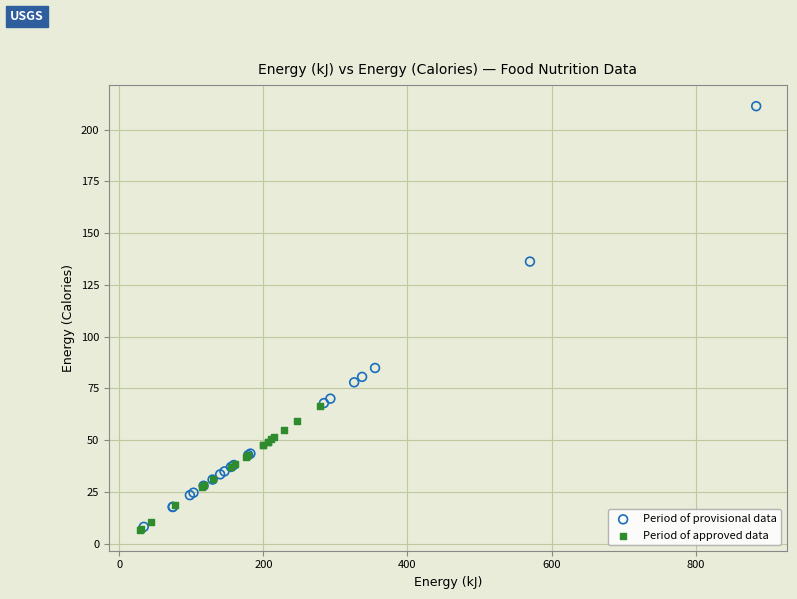

Which series has the widest spread of Y values?

Period of provisional data